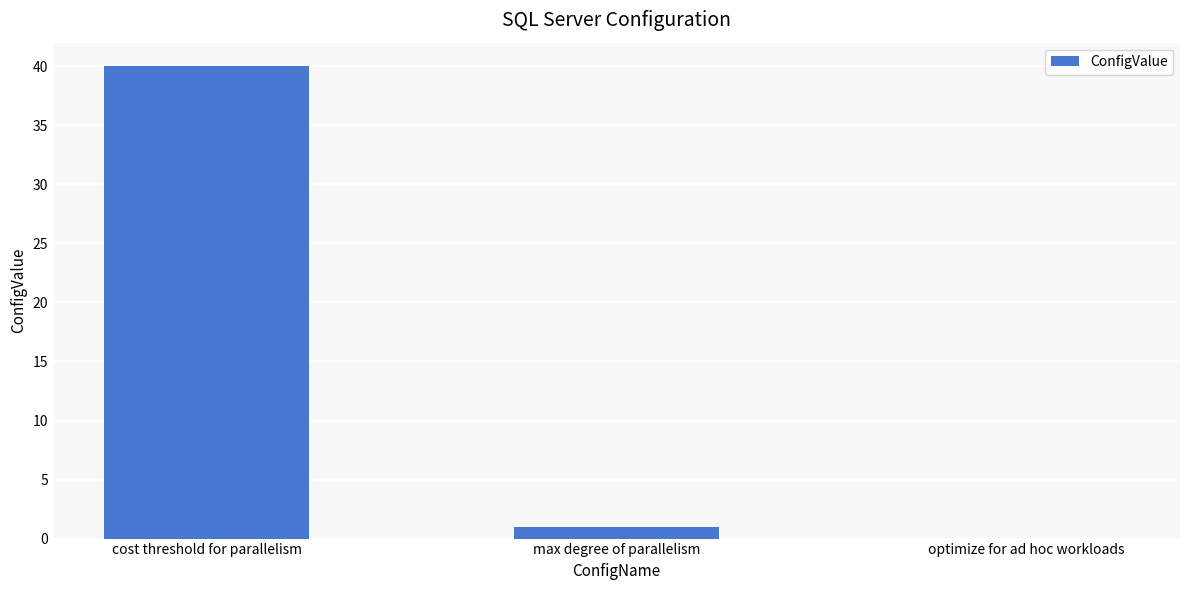

What value does the data have at cost threshold for parallelism?

40